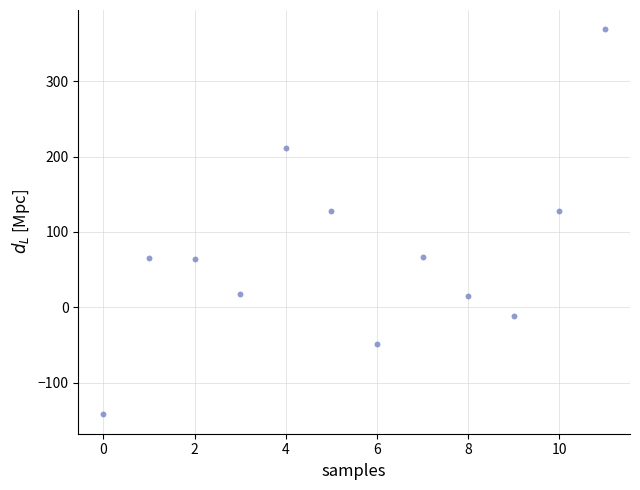

What is the range of Y values (max minus min)?

511.2